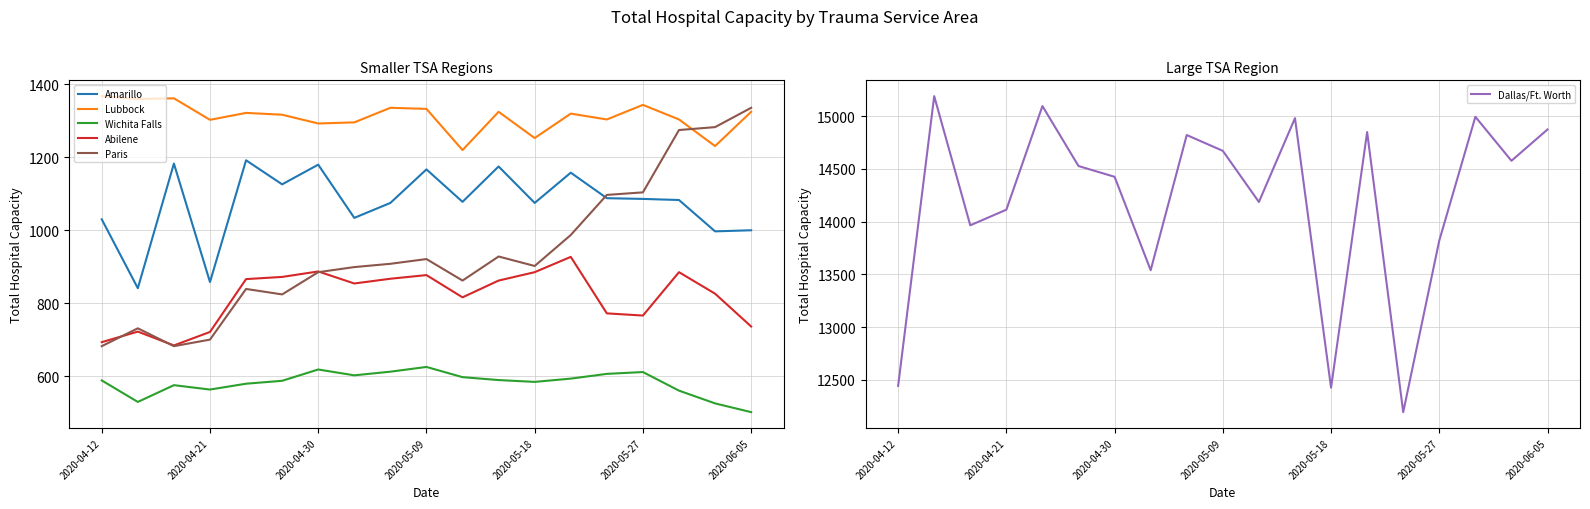

True or false: Paris and Wichita Falls intersect in this chart.

False